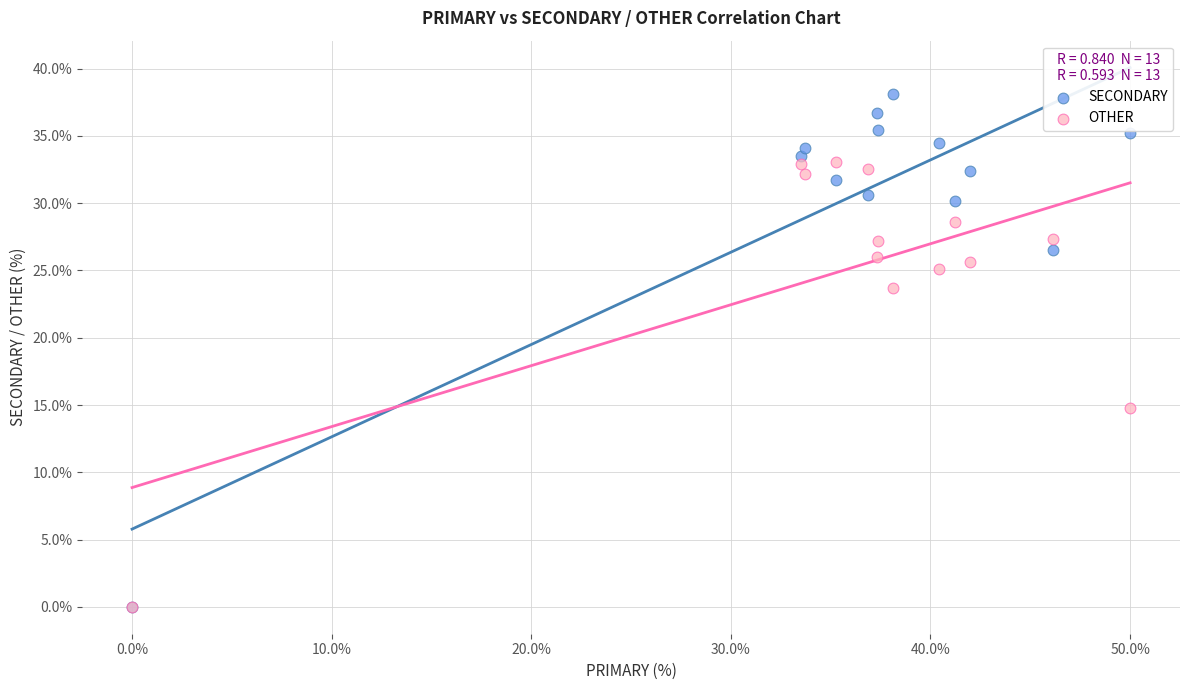

Across all series, what Y value is closest to 19?

14.8